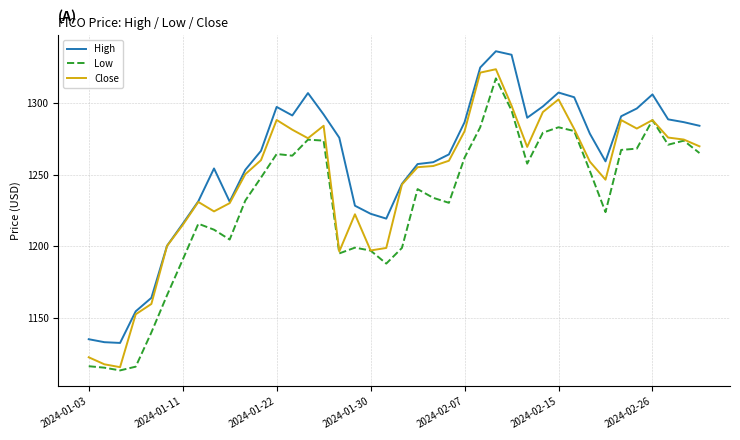

What is the maximum value shown in the chart?

1336.4